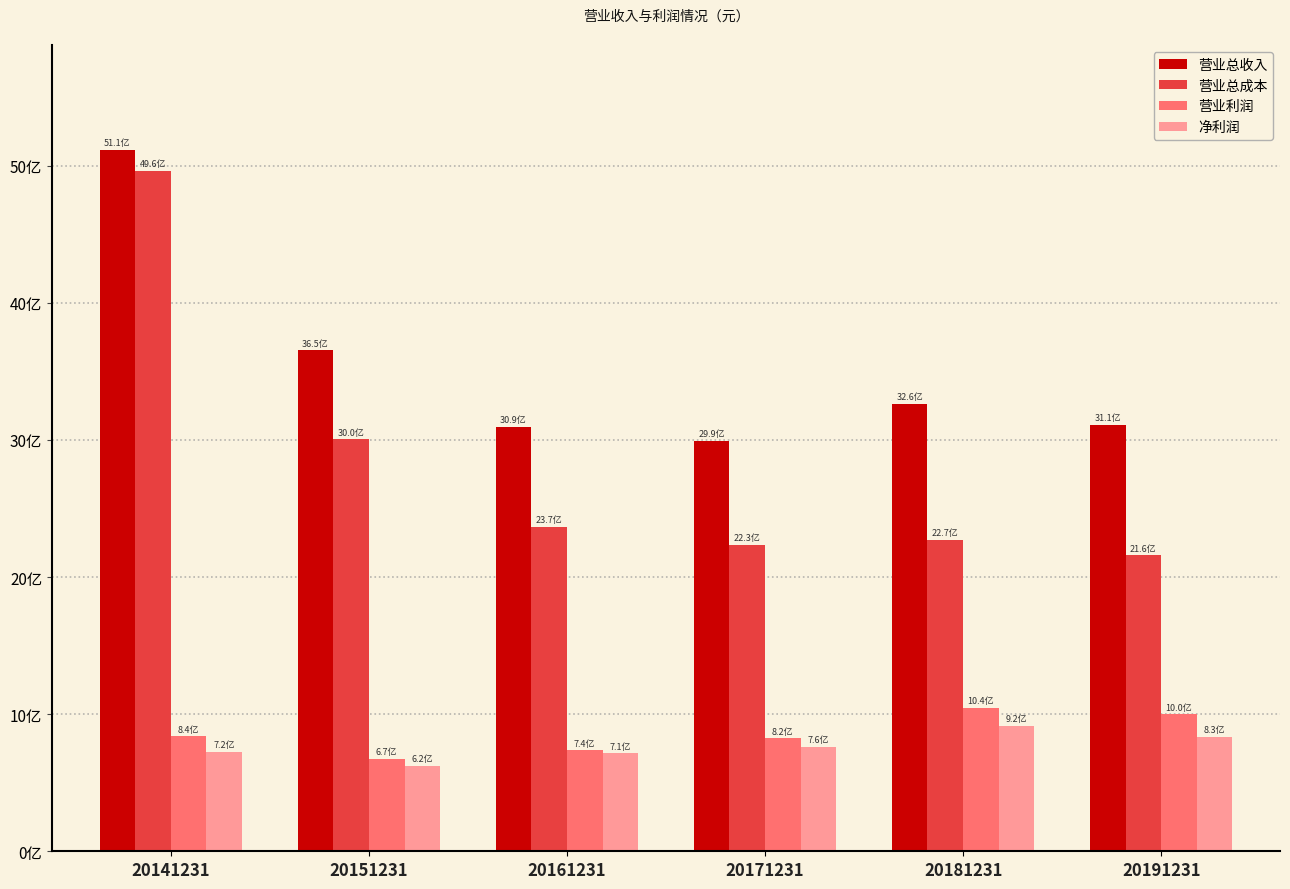

What is the lowest value of the 营业总收入 series?

2992414562.2